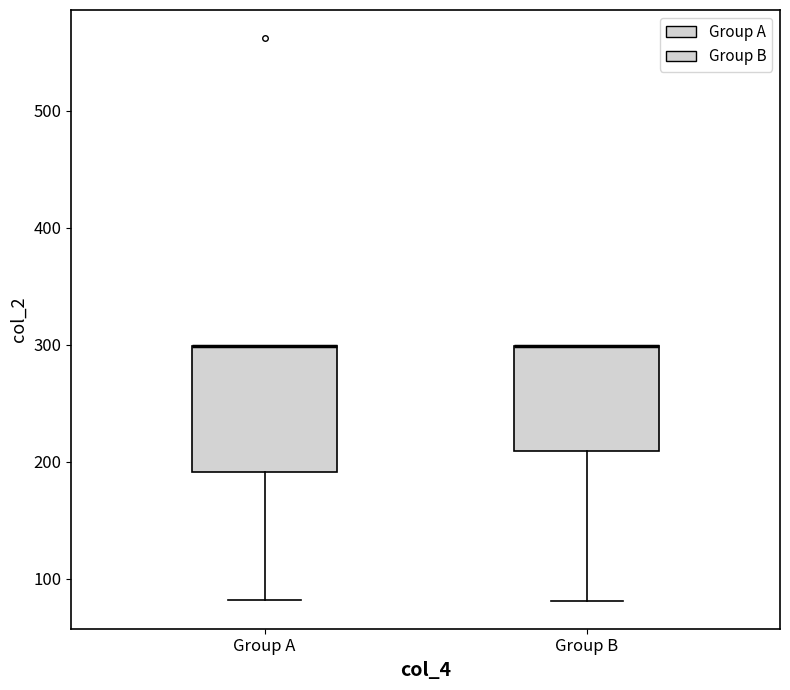

Reading left to right, read every box against the y-axis: the position of its median line, the range the box covers, and the ends of its whiskers. The values are not printed on the chart, so give them approximately, as read against the axis.

Group A: median 300 (drawn on the box's upper edge), box 190 to 300, whiskers 80 to 300
Group B: median 300 (drawn on the box's upper edge), box 210 to 300, whiskers 80 to 300